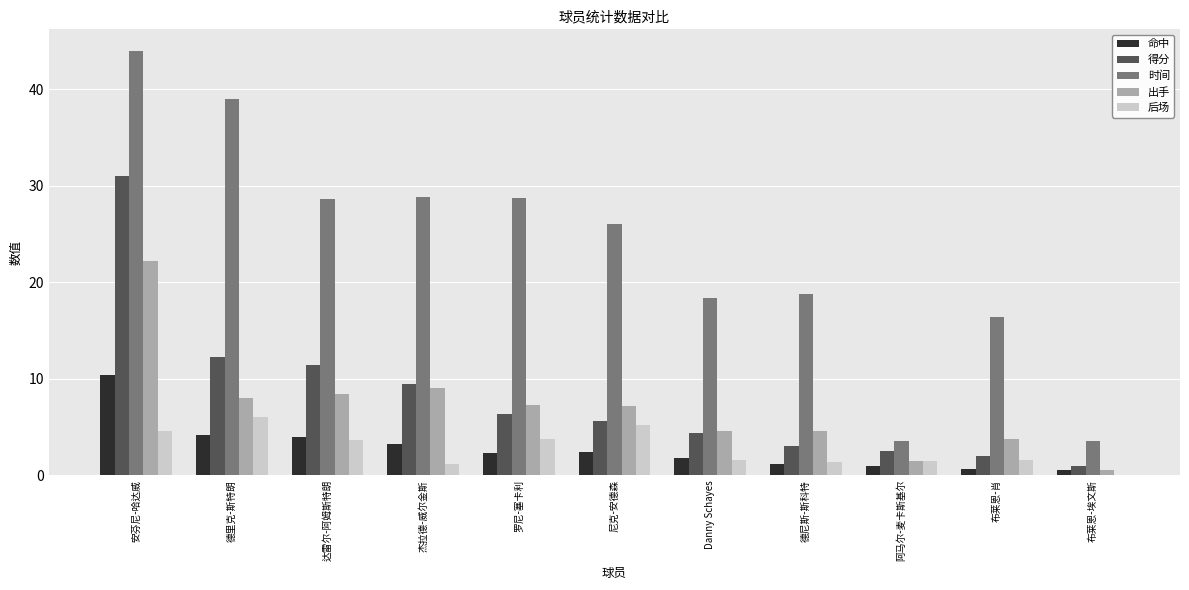

Is it true that 出手 equals 6.2 at Danny Schayes?

False